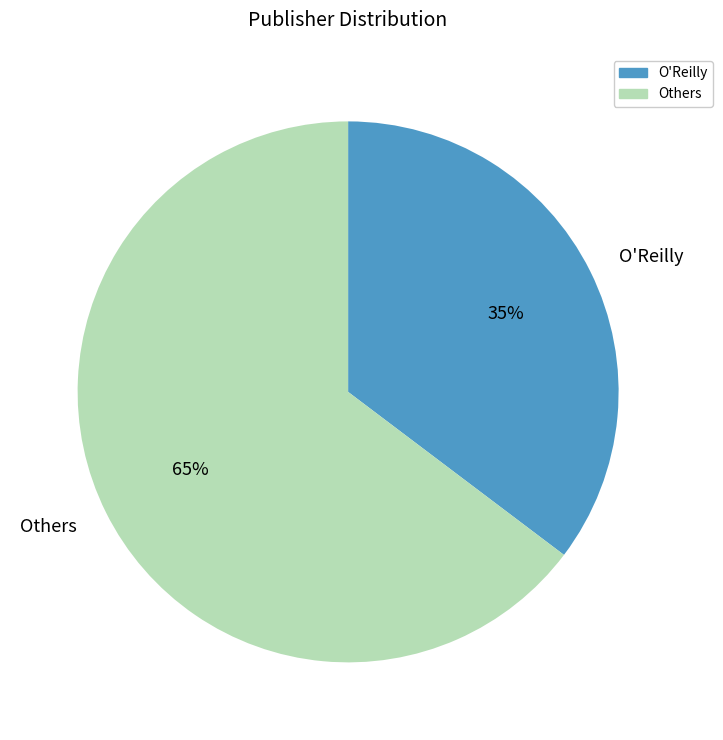

Is Others the majority of the pie?

Yes